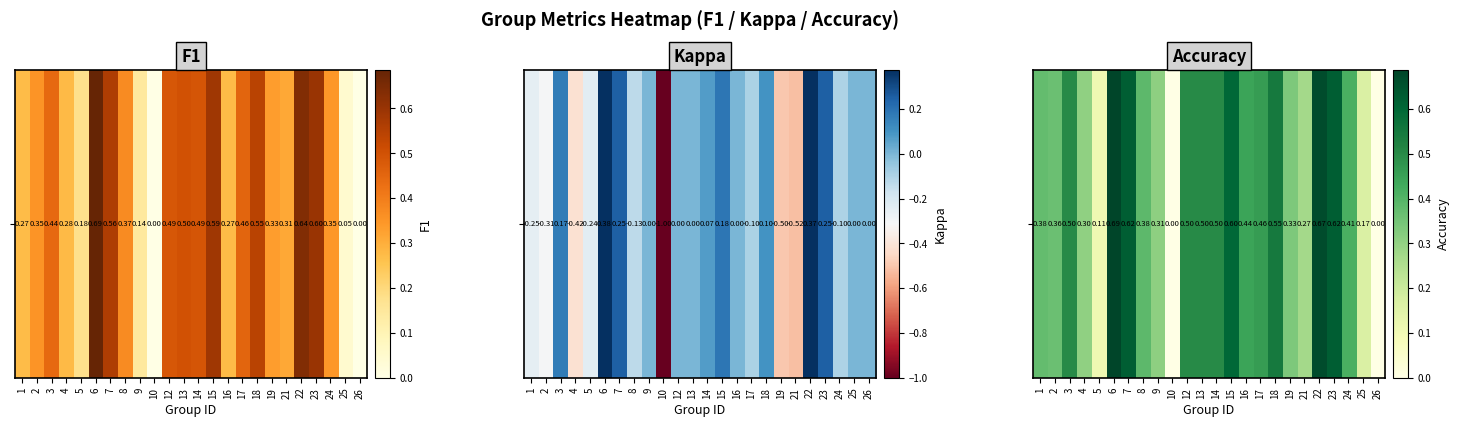

What value does the data have at 25?

0.2